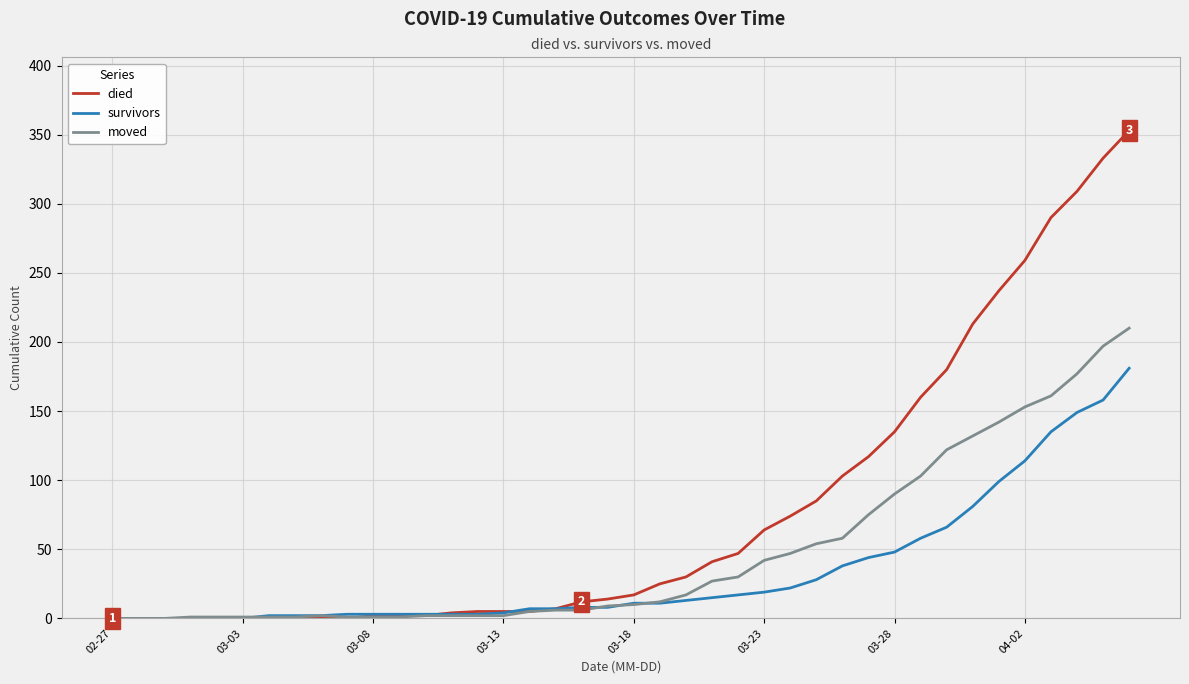

Which series has the largest range (max minus min)?

died